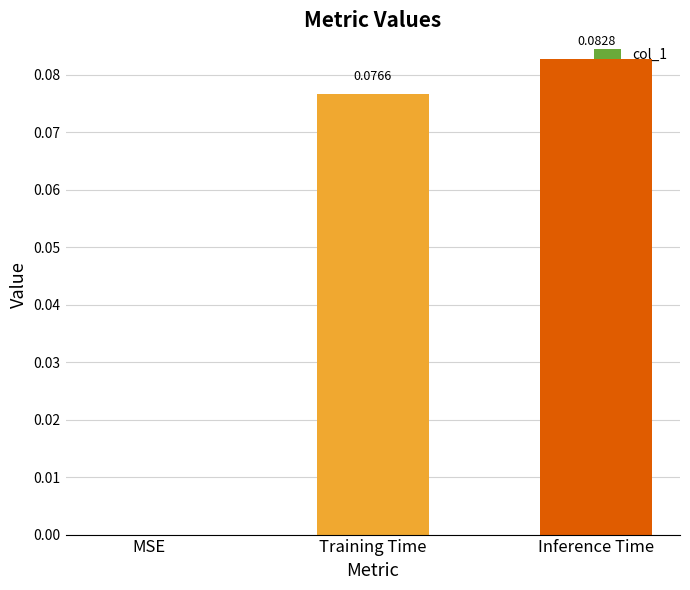

At which label is the value closest to 0?

MSE